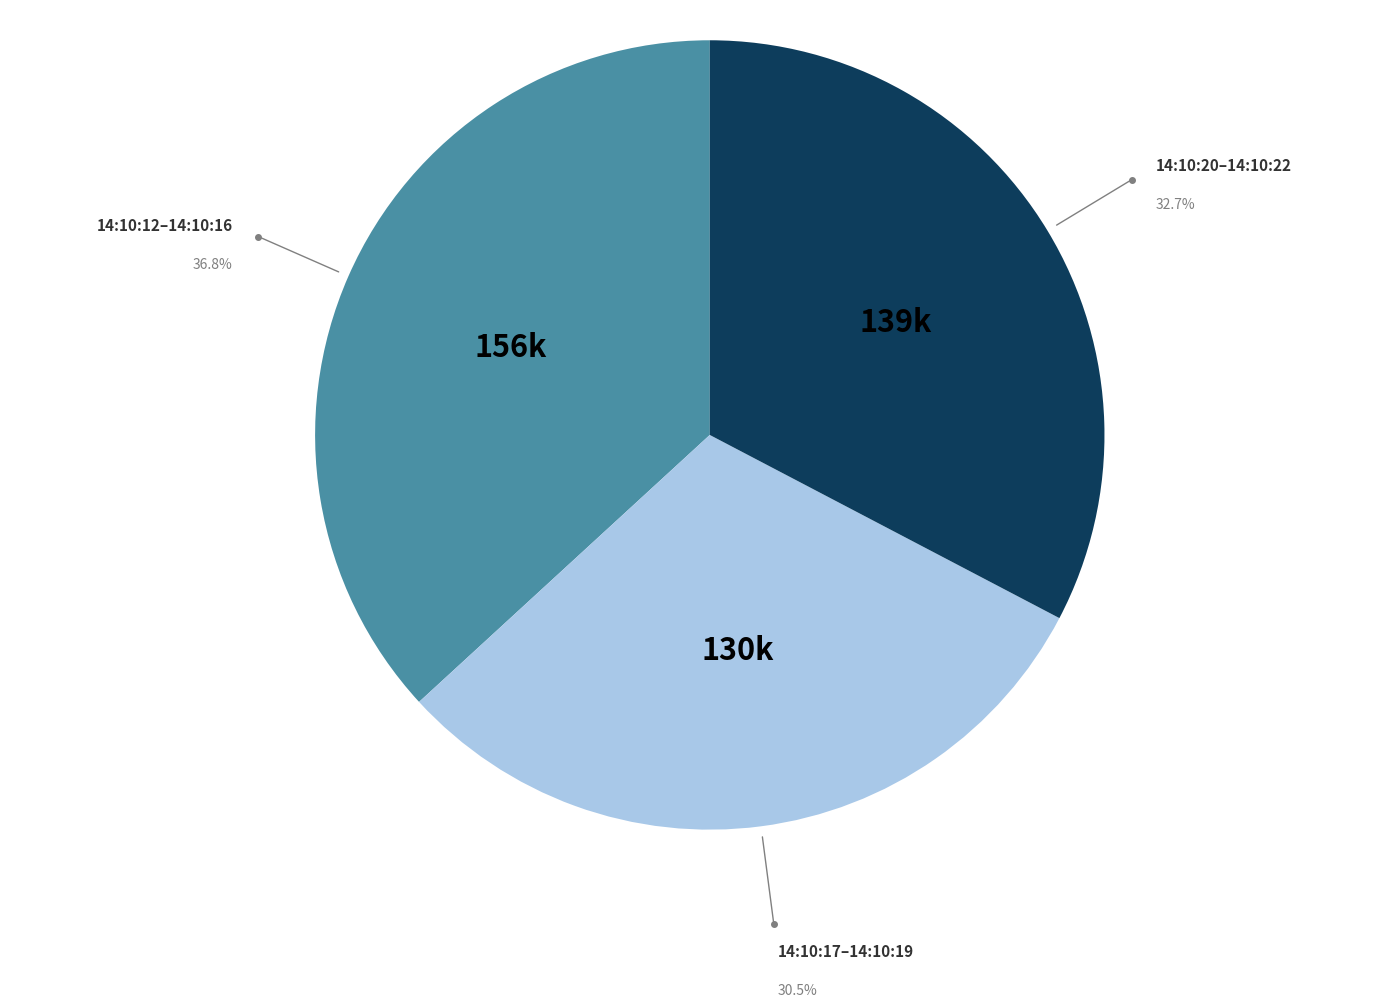

Does any single category account for the majority?

No